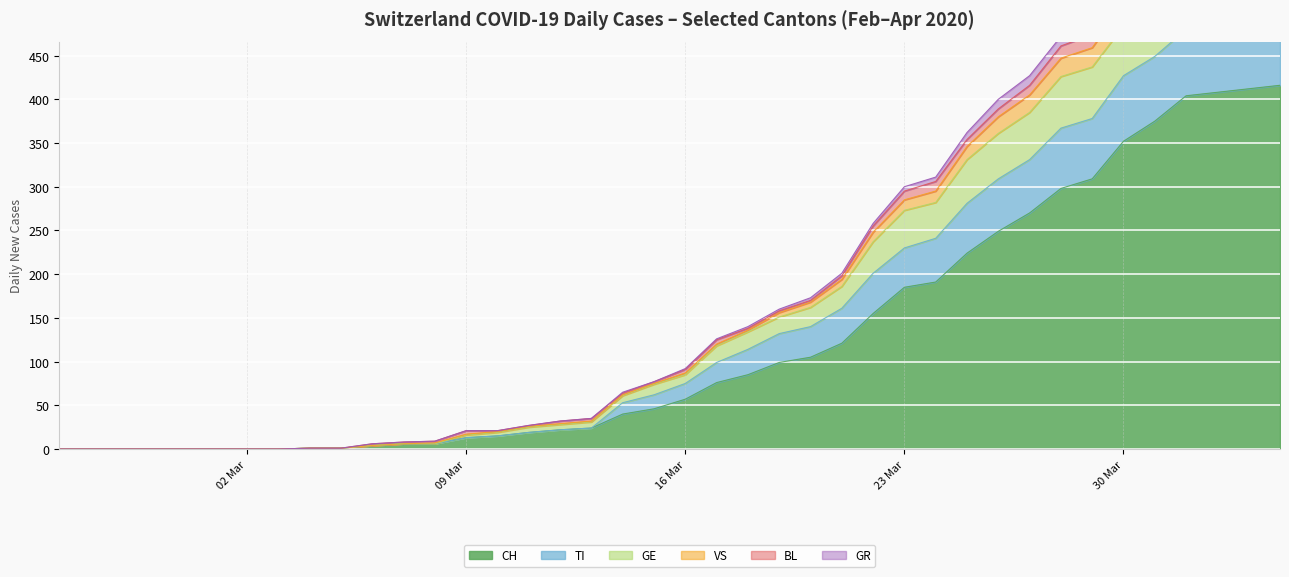

Which category has the lowest value across all series?

2020-02-25